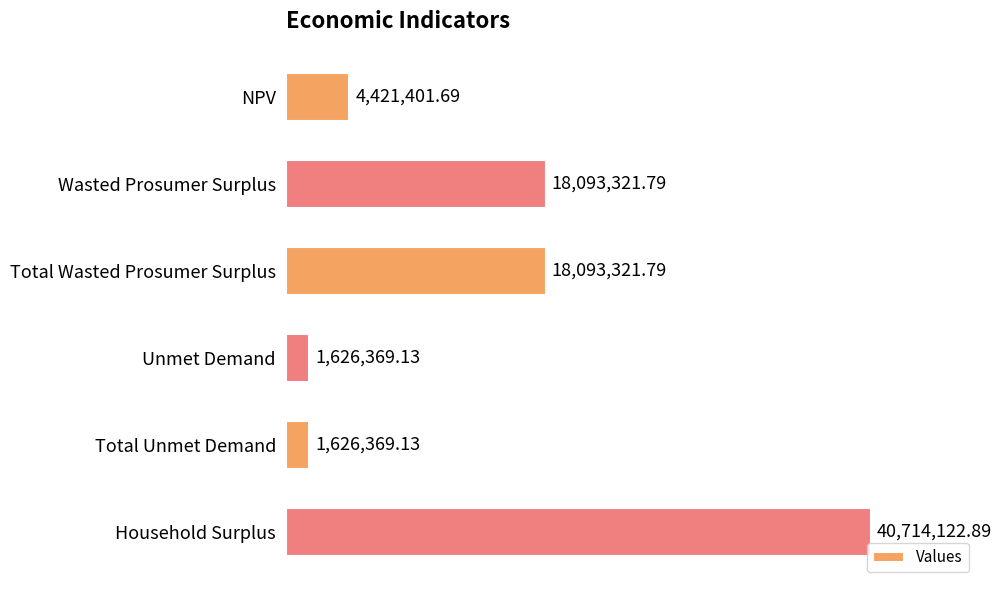

Which label corresponds to the largest value in the chart?

Household Surplus